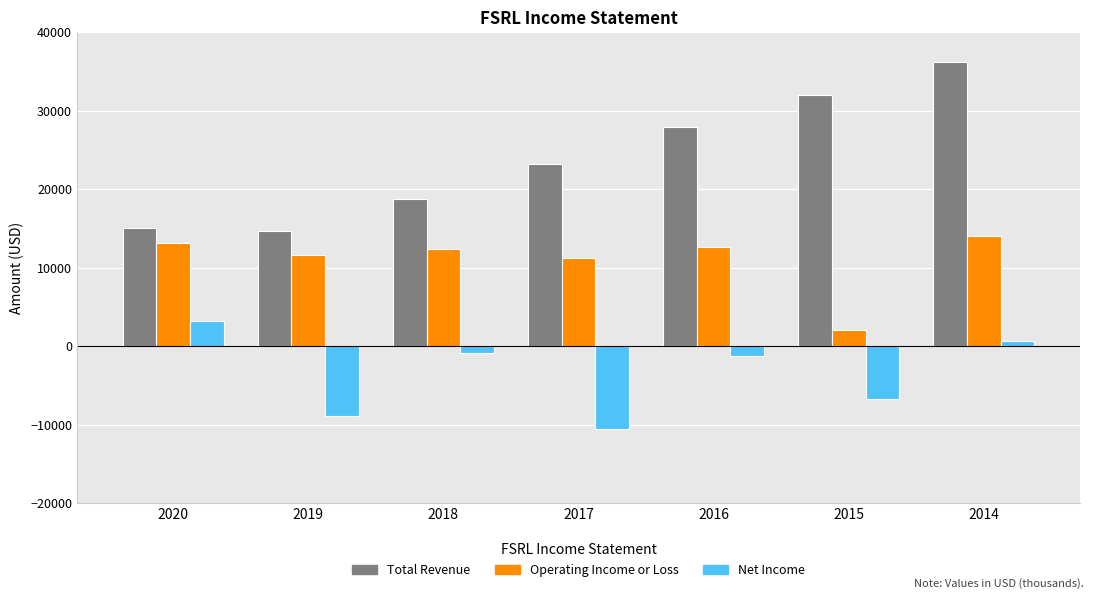

Reading left to right, extract all data points from this chart.

Total Revenue: 15100	14700	18800	23200	27900	32000	36200
Operating Income or Loss: 13200	11600	12400	11300	12700	2000	14000
Net Income: 3200	-8900	-900	-10600	-1300	-6700	600